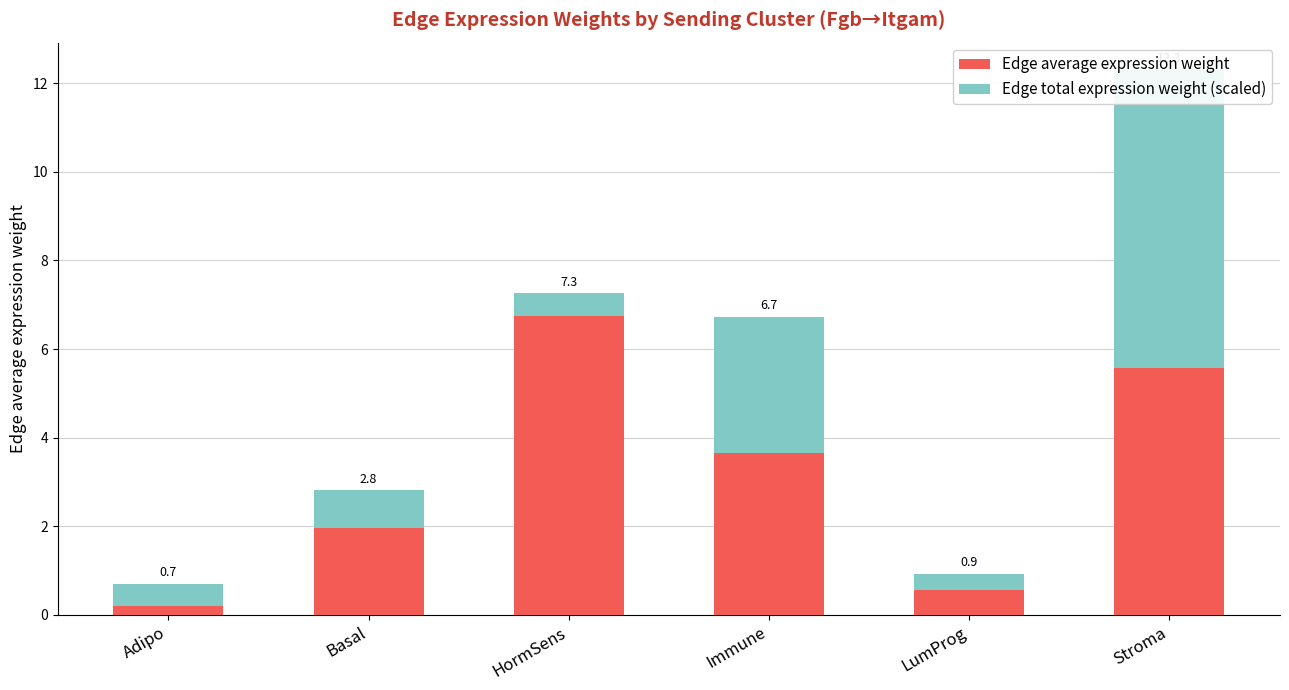

True or false: Edge average expression weight has a value of 0.1 at Adipo.

False